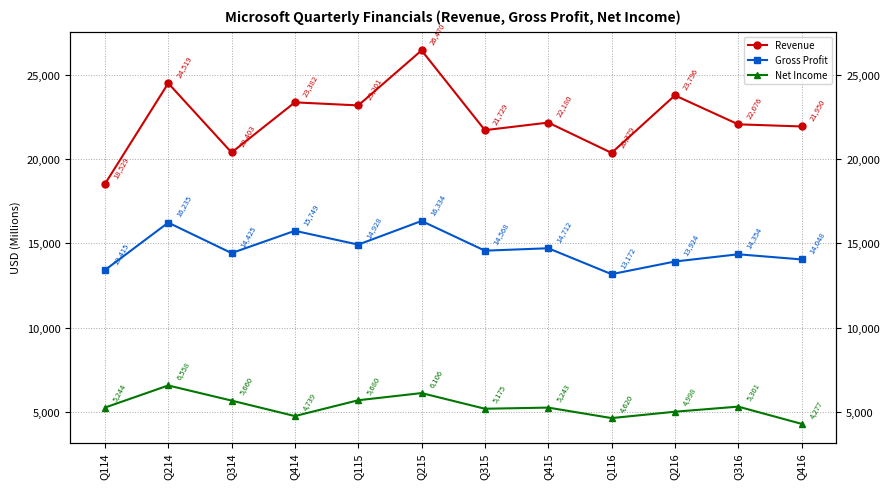

True or false: Net Income and Revenue cross at least once.

False